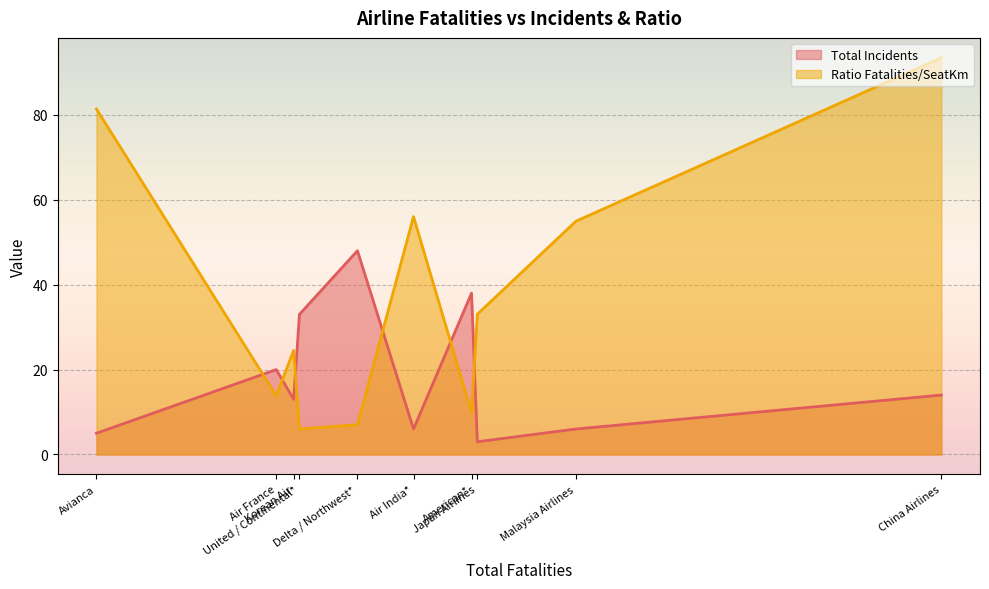

How many categories are shown in the chart?

10